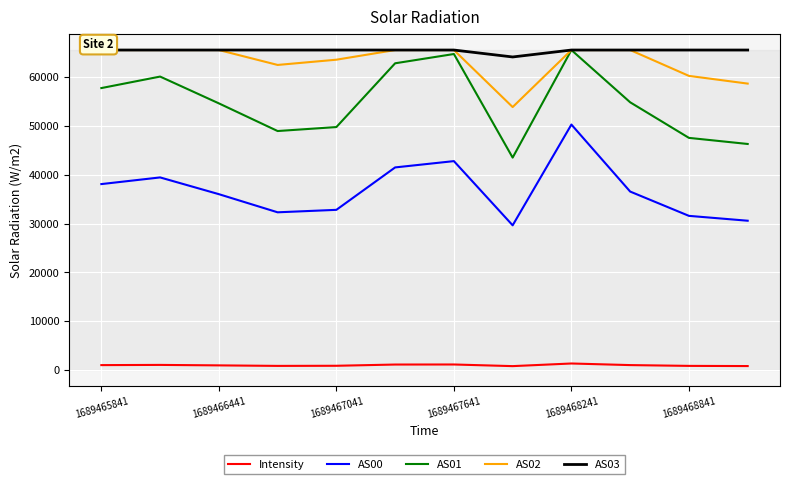

What is the highest value of the AS01 series?

65535.0